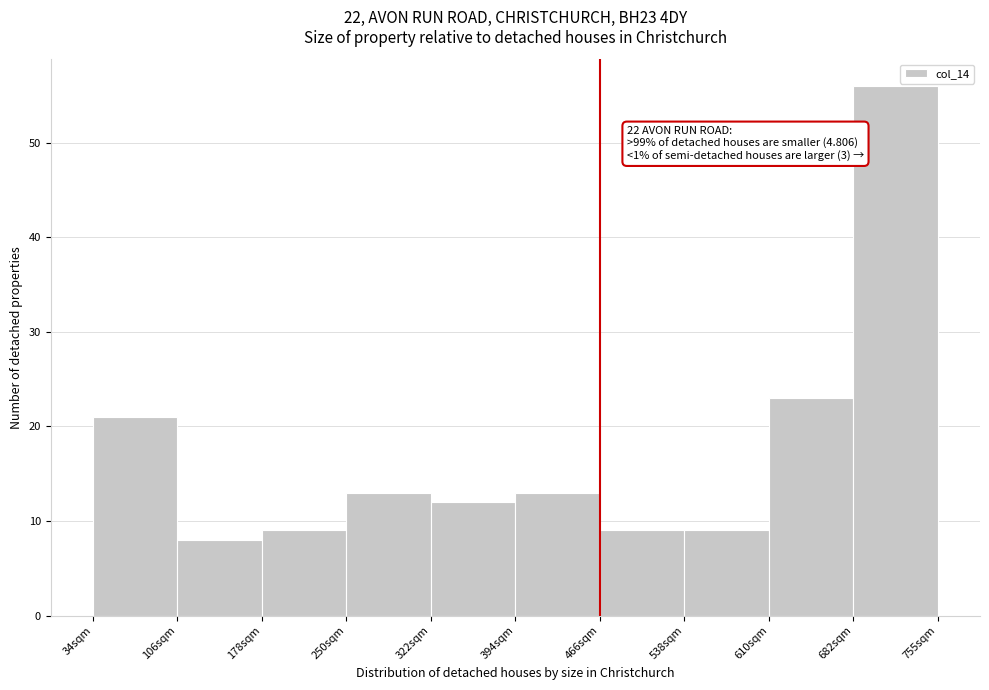

Reading left to right, what are all the values shown in this chart?

21	8	9	13	12	13	9	9	23	56